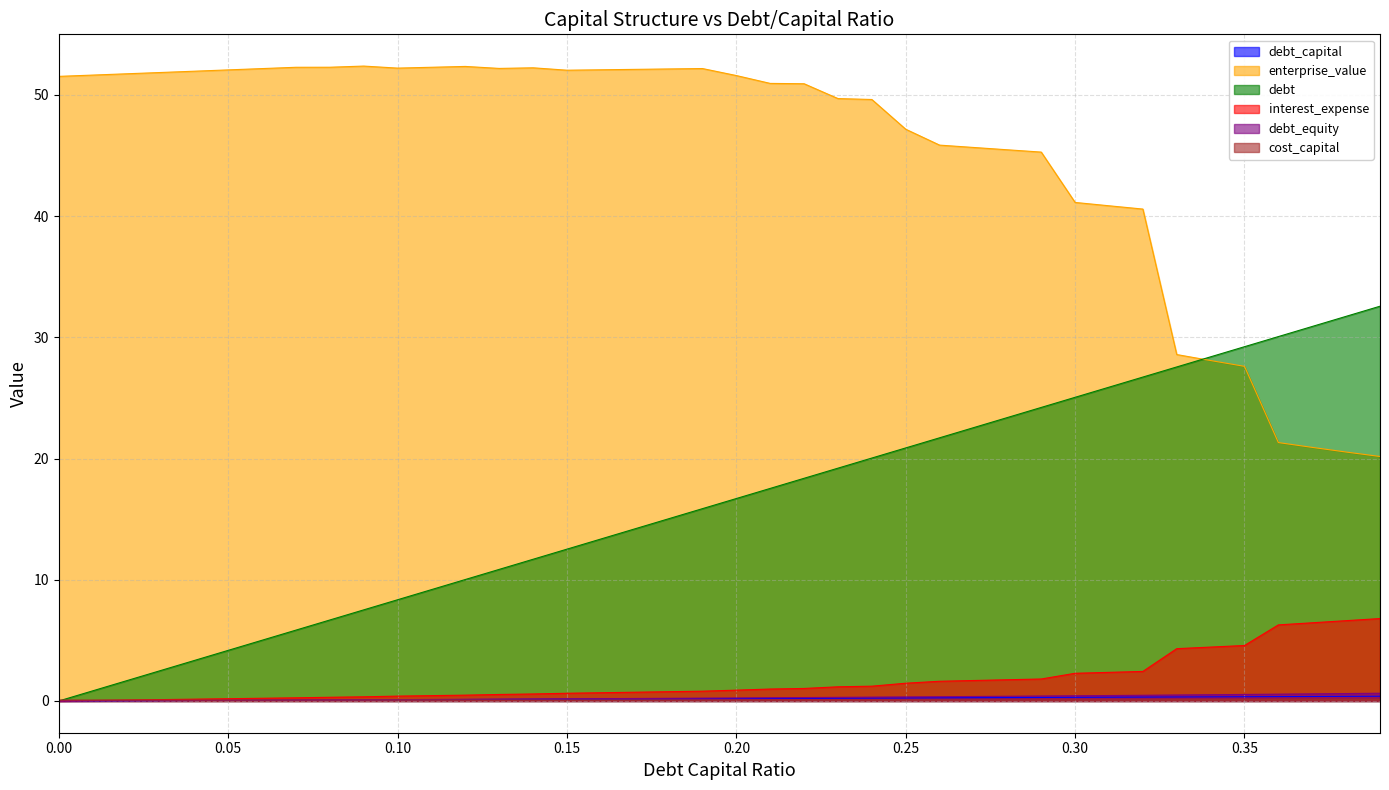

Read the interest_expense value at 0.25.

1.5